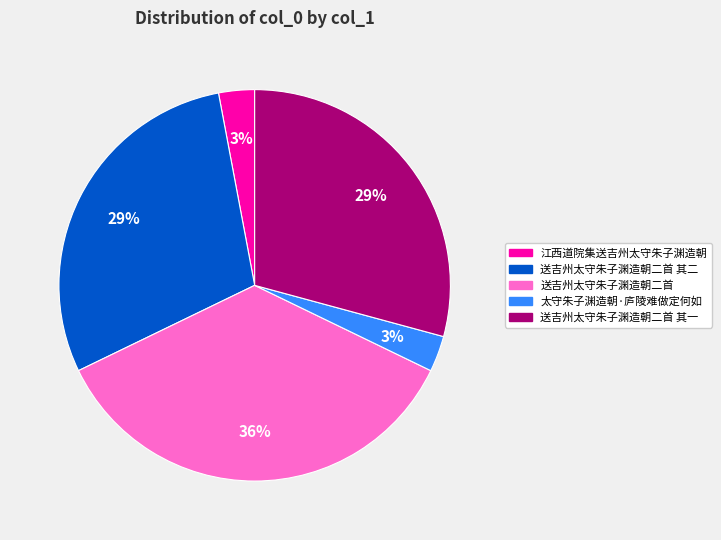

To the nearest percent, what is the average slice percentage?

20%